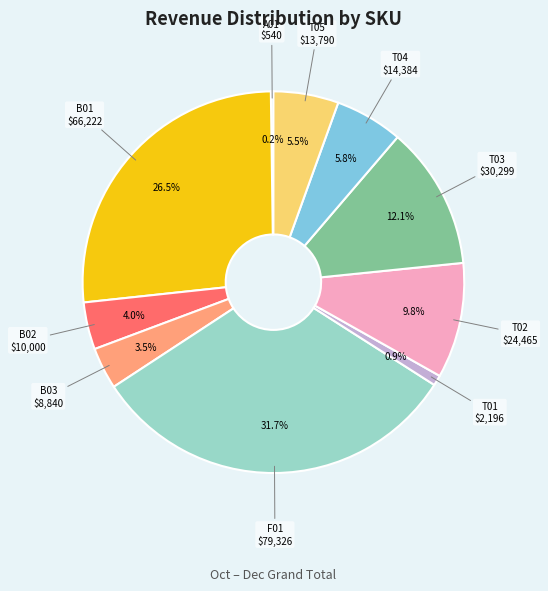

Do T01 and B01 together represent more than half of the pie?

No